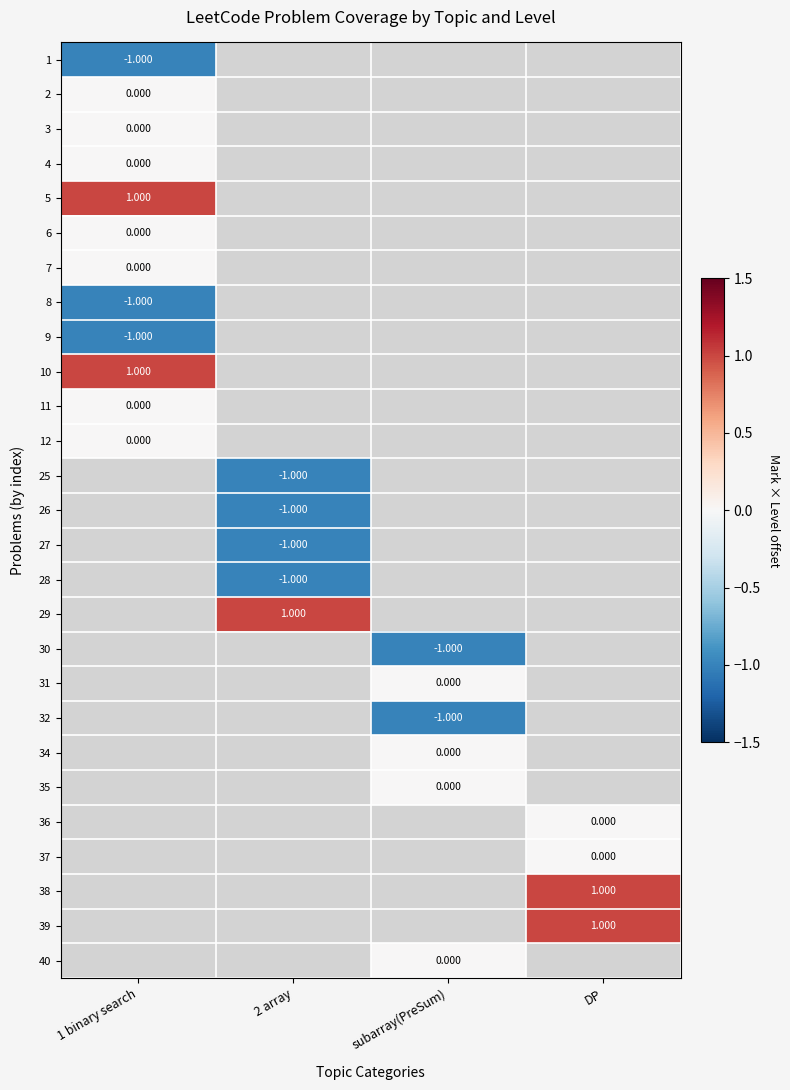

At how many categories does at least one series exceed 0?

3